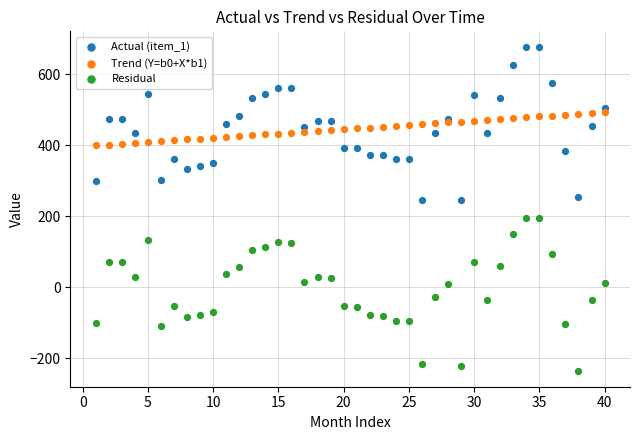

Which series reaches the maximum Y coordinate?

Actual (item_1)